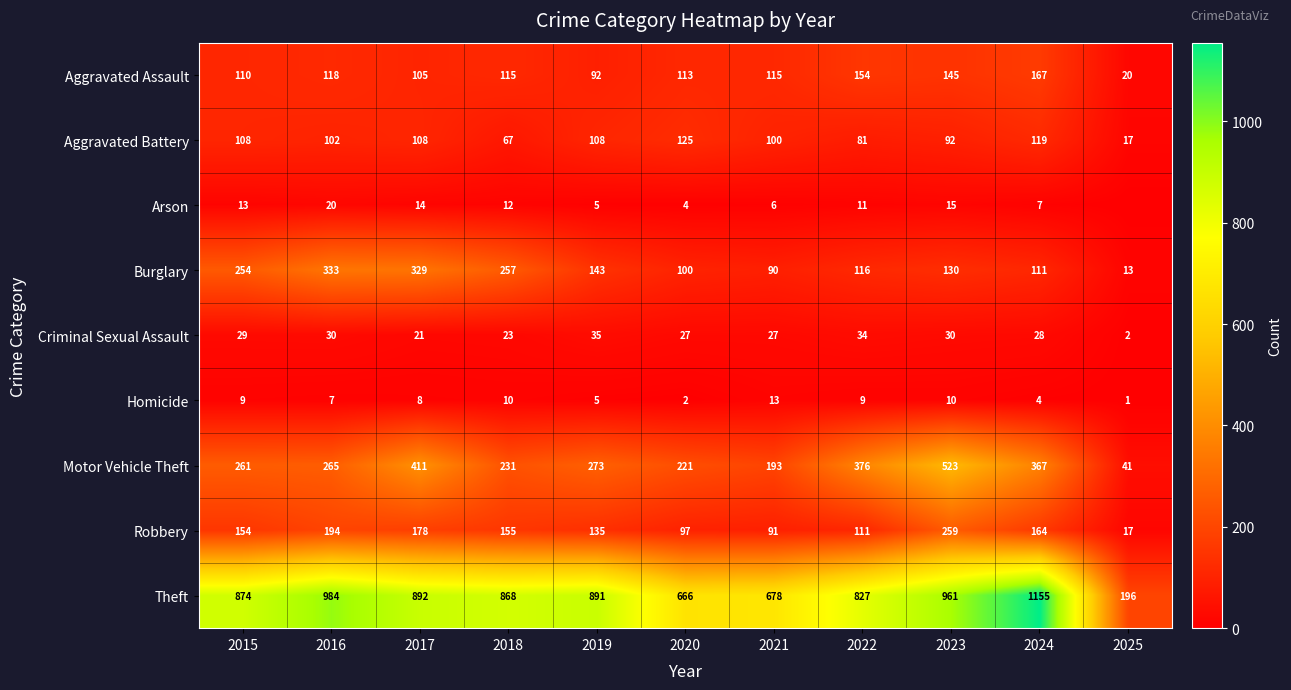

At which category is the sum across all series the highest?

2023